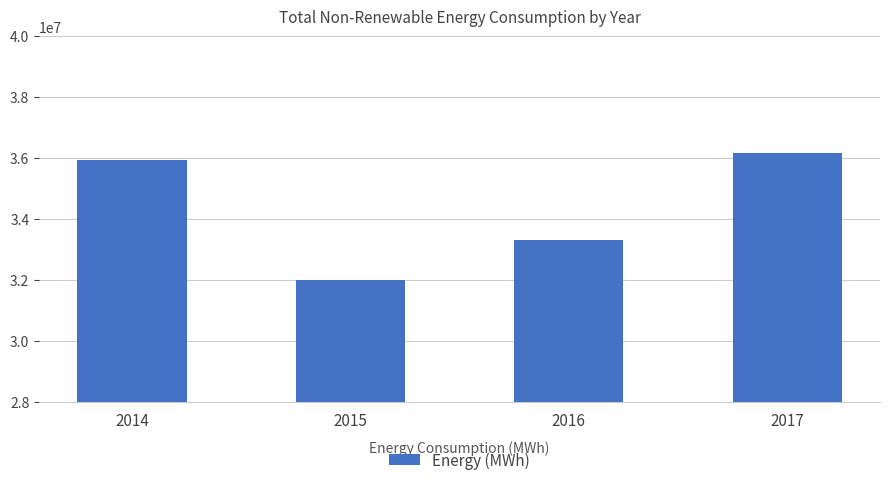

What is the approximate value at 2017, to the nearest 100?

36150600